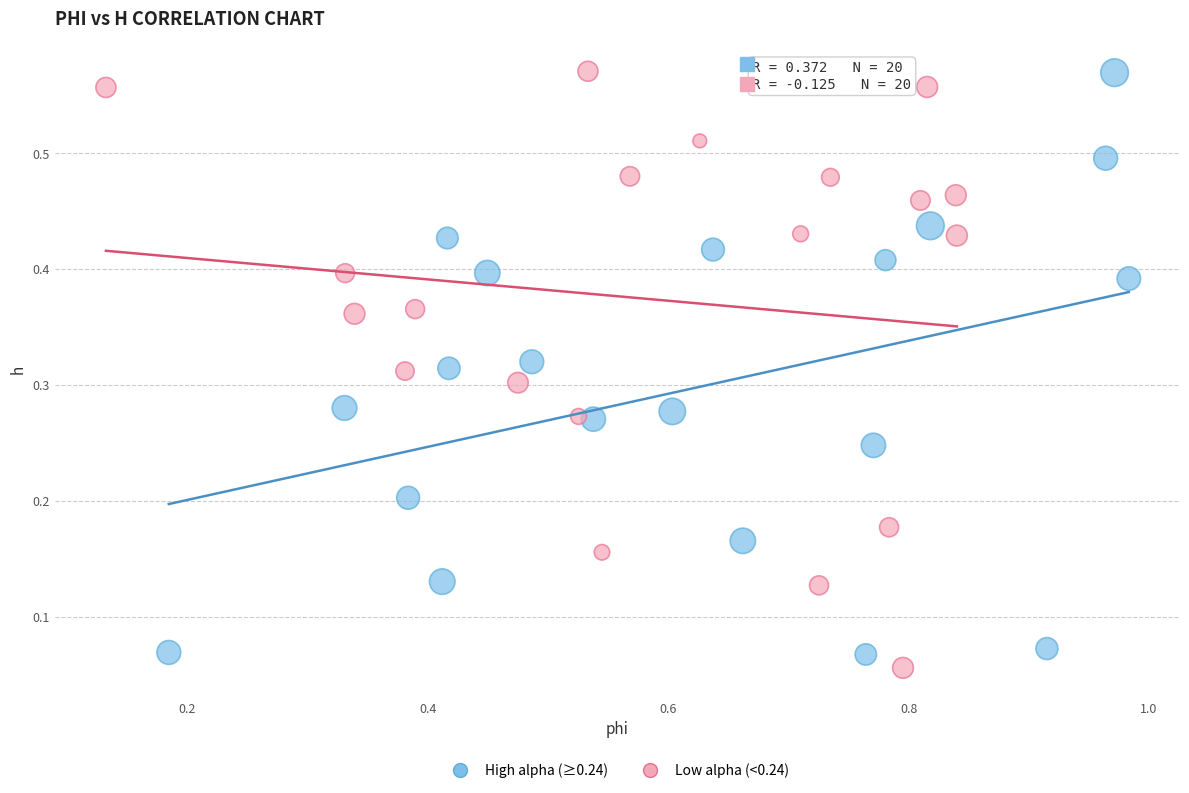

What are all the series names shown in the legend?

High alpha (≥0.24), Low alpha (<0.24)